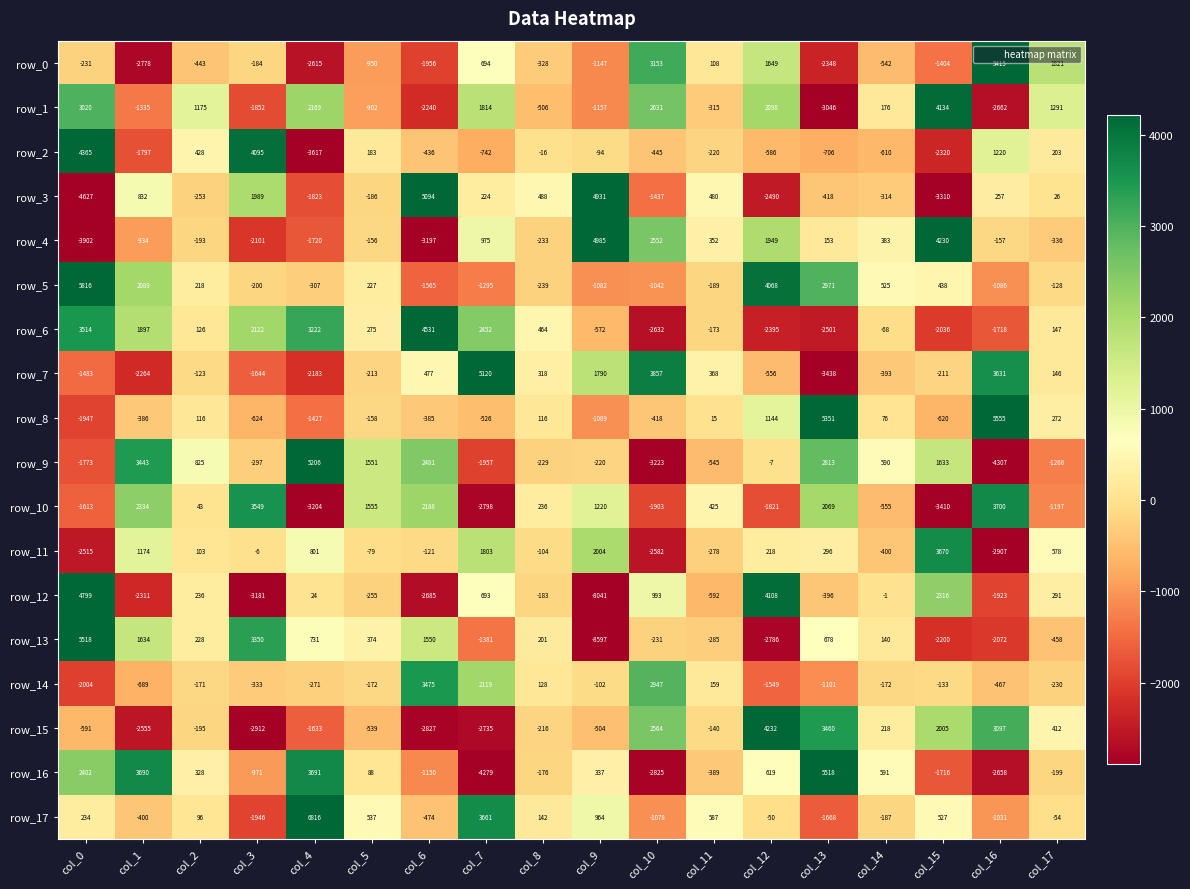

What is the sum of all row_2 values?

-1095